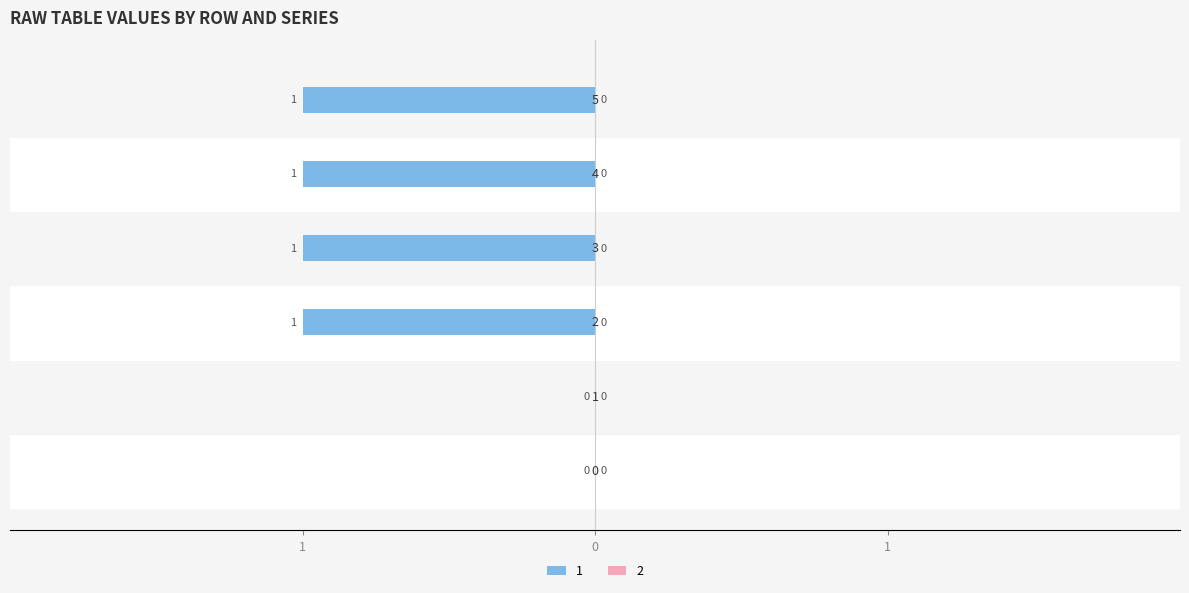

List the labels in order of value, largest first.

0, 1, 2, 3, 4, 5